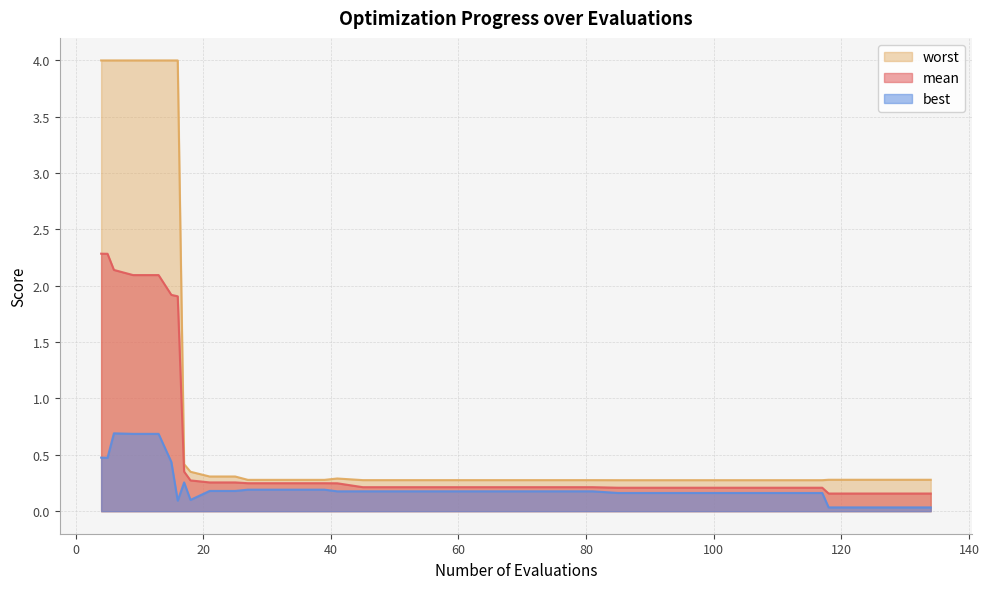

Which series changed the most between 105 and 126?

best